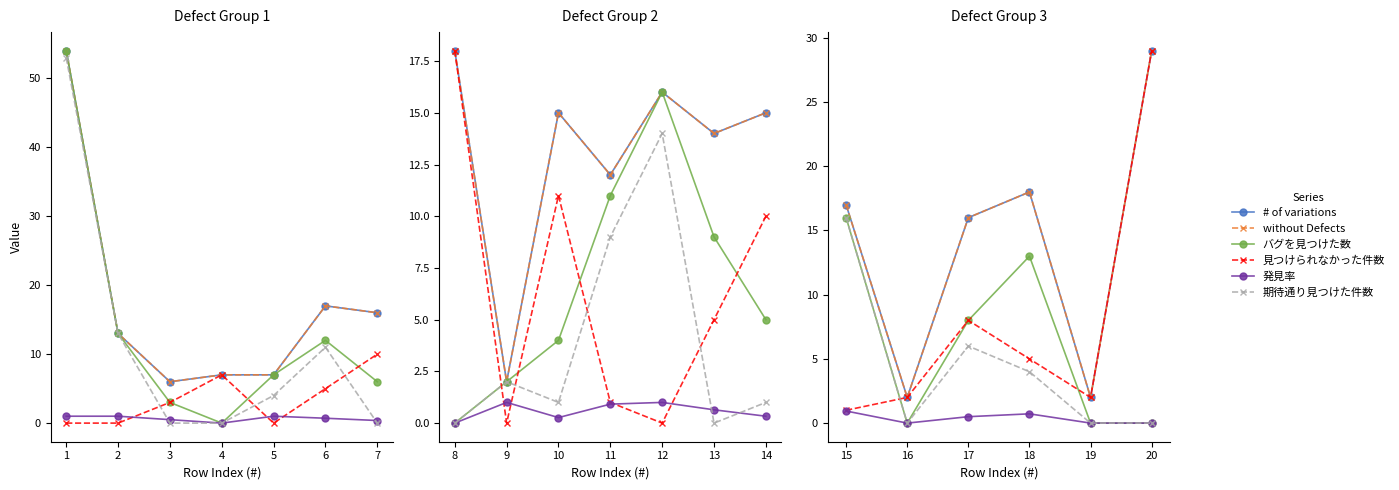

How many lines are shown in the chart?

6